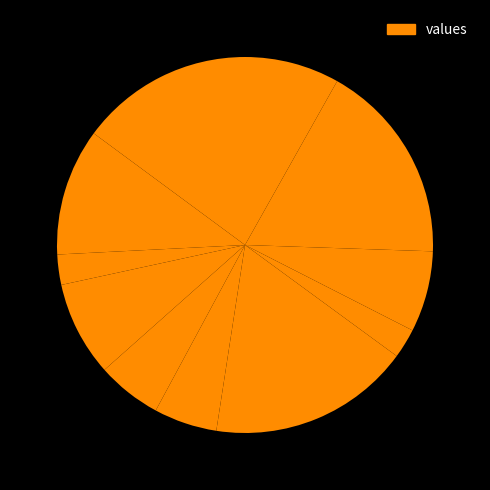

Count the number of slices in the pie.

11